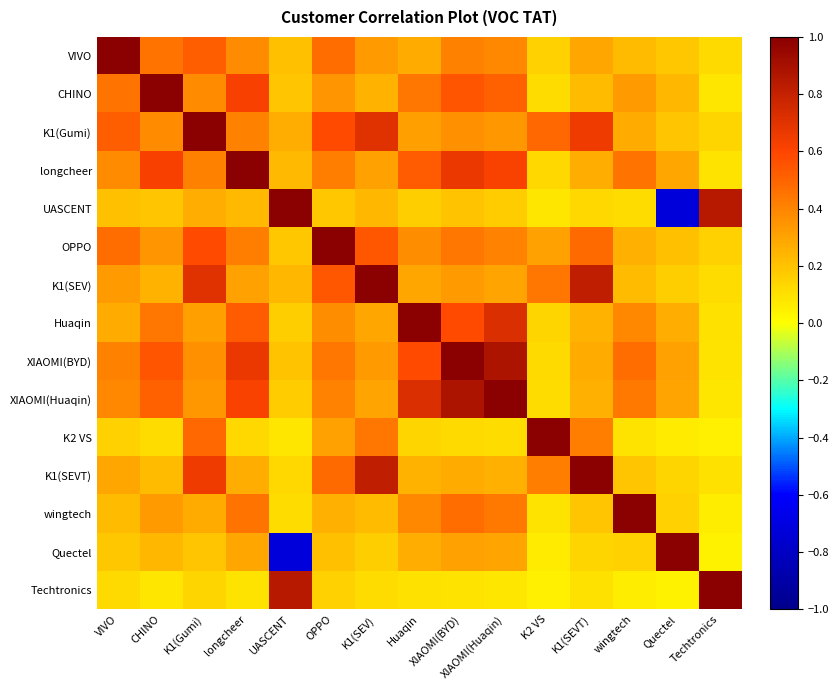

At how many categories does at least one series exceed 0?

15